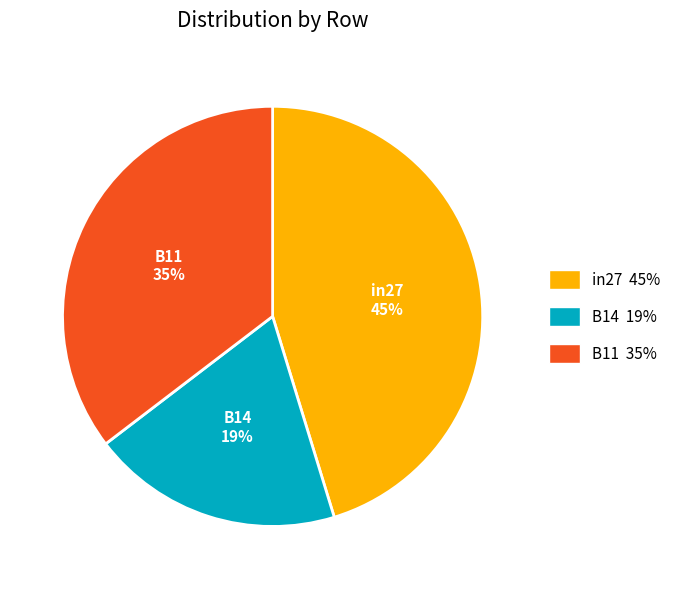

To the nearest percent, what portion does B11 represent?

35%